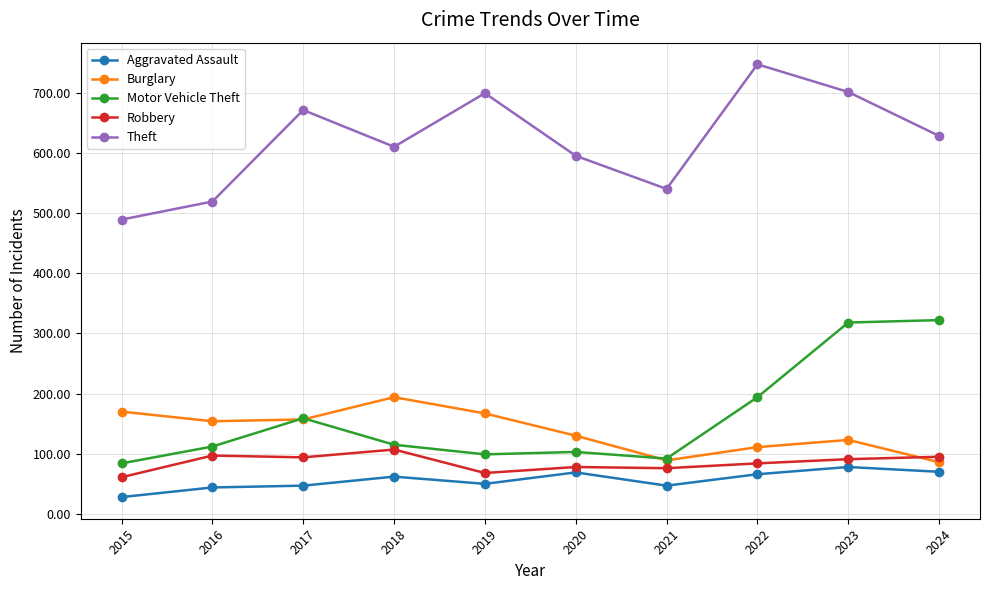

What is the sum of the Theft values at 2015 and 2022?

1236